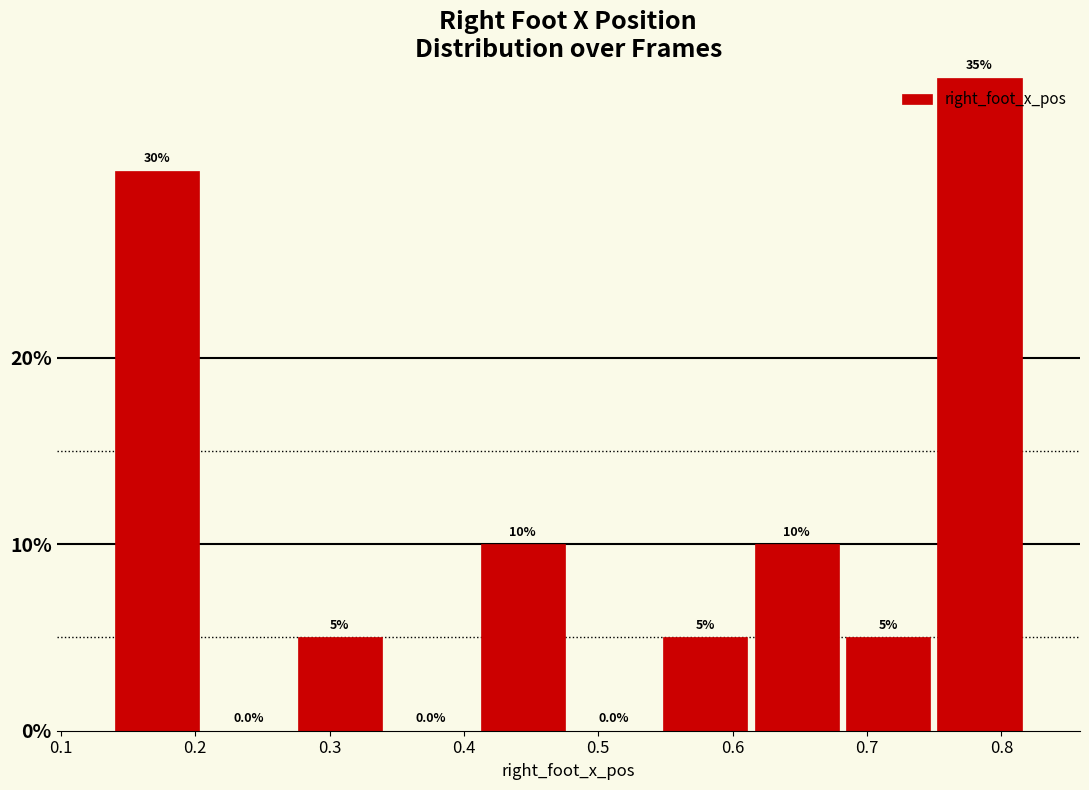

What is the height of the bar covering 0.61 to 0.68 on the x-axis? The bar edges are not printed on the chart, so give them approximately, as read against the axis.

10.0